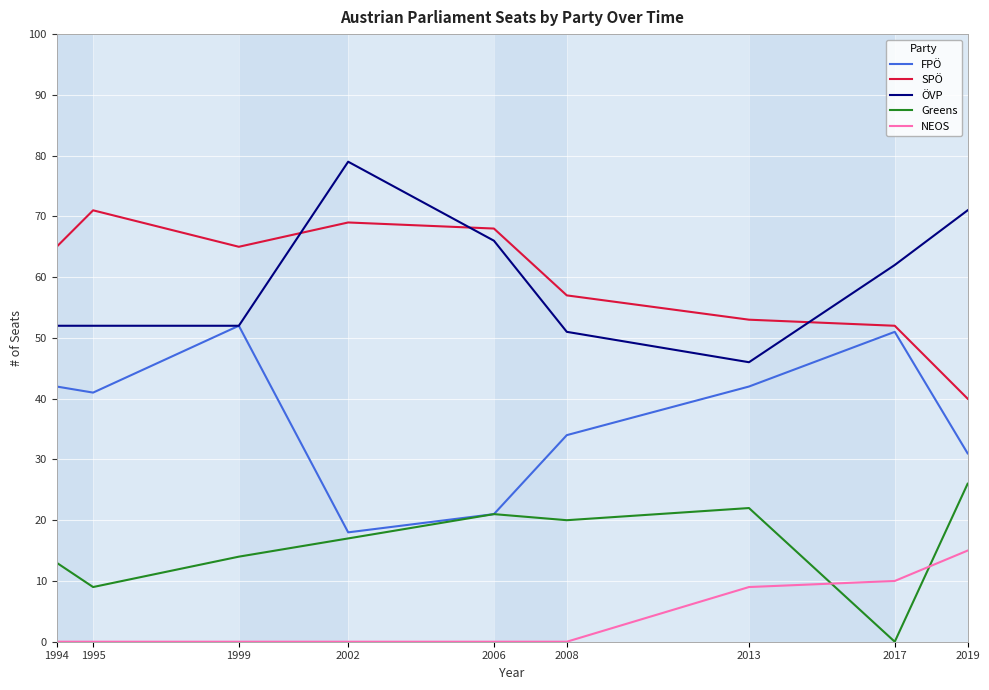

The value of FPÖ at 1999 is 28. True or false?

False